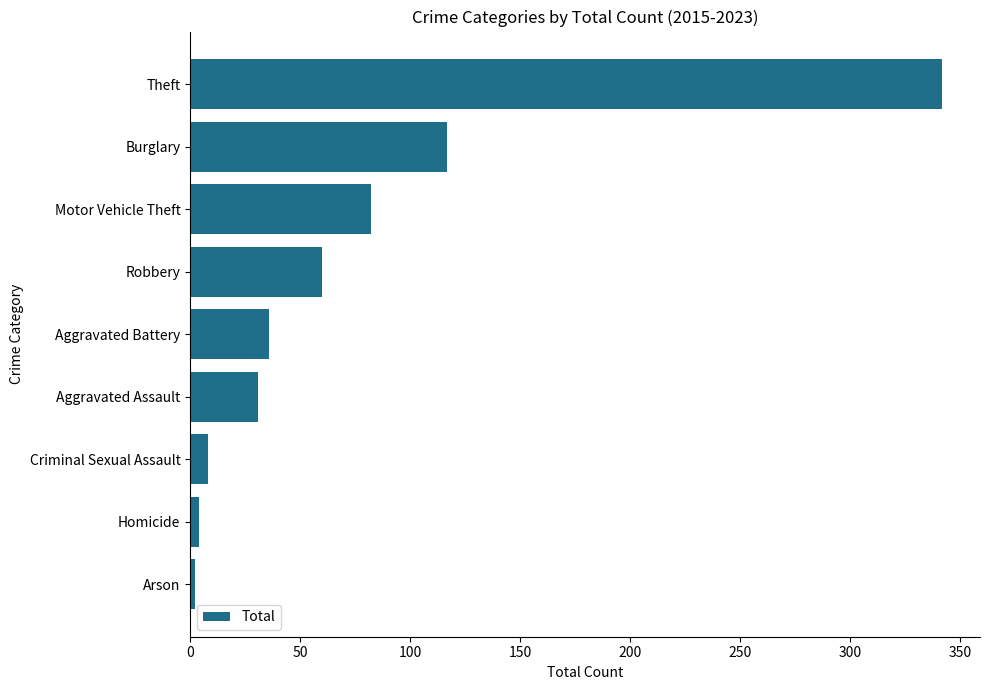

What is the maximum value shown in the chart?

342